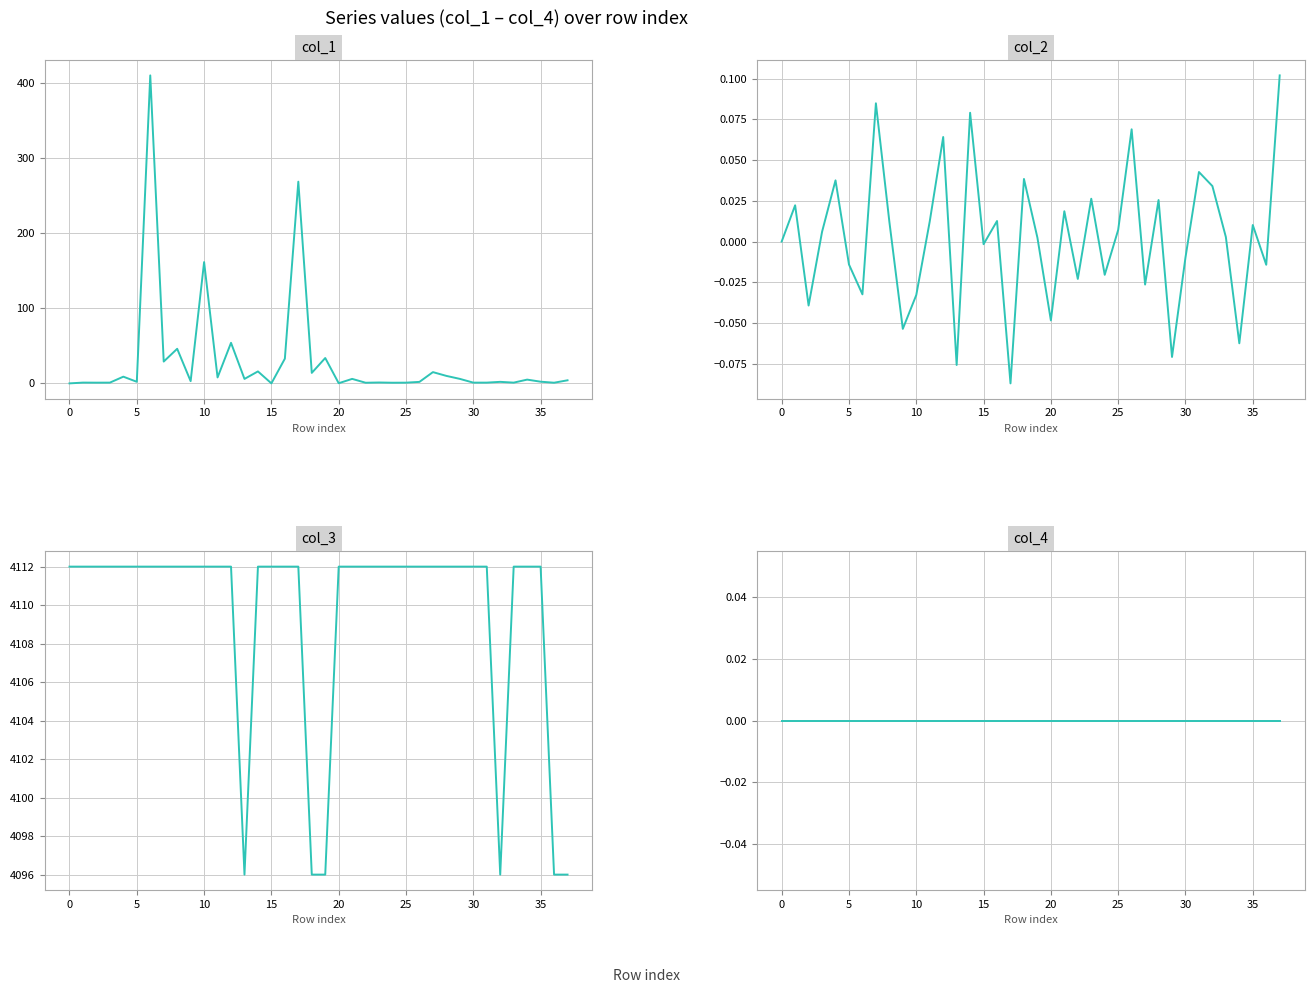

What are all the series names shown in the legend?

col_1, col_2, col_3, col_4